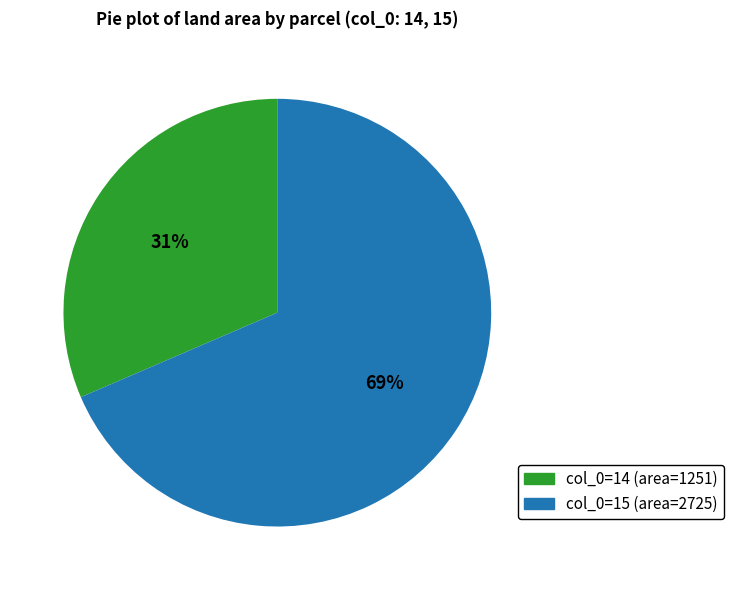

To the nearest percent, what is the average slice percentage?

50%